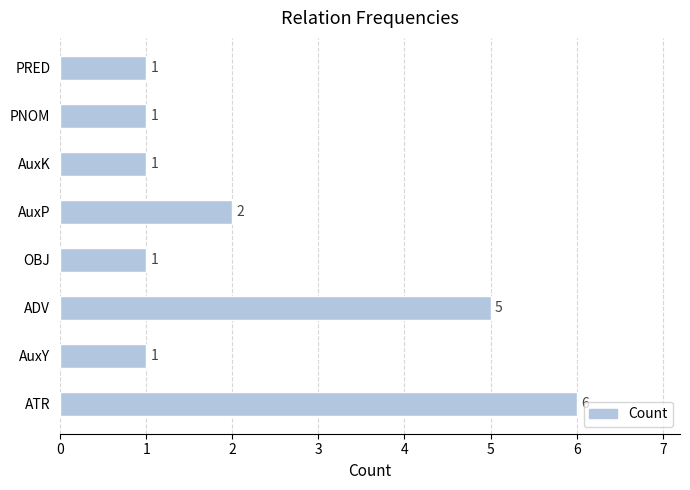

Reading top to bottom, transcribe all the data shown in this chart.

1	1	1	2	1	5	1	6